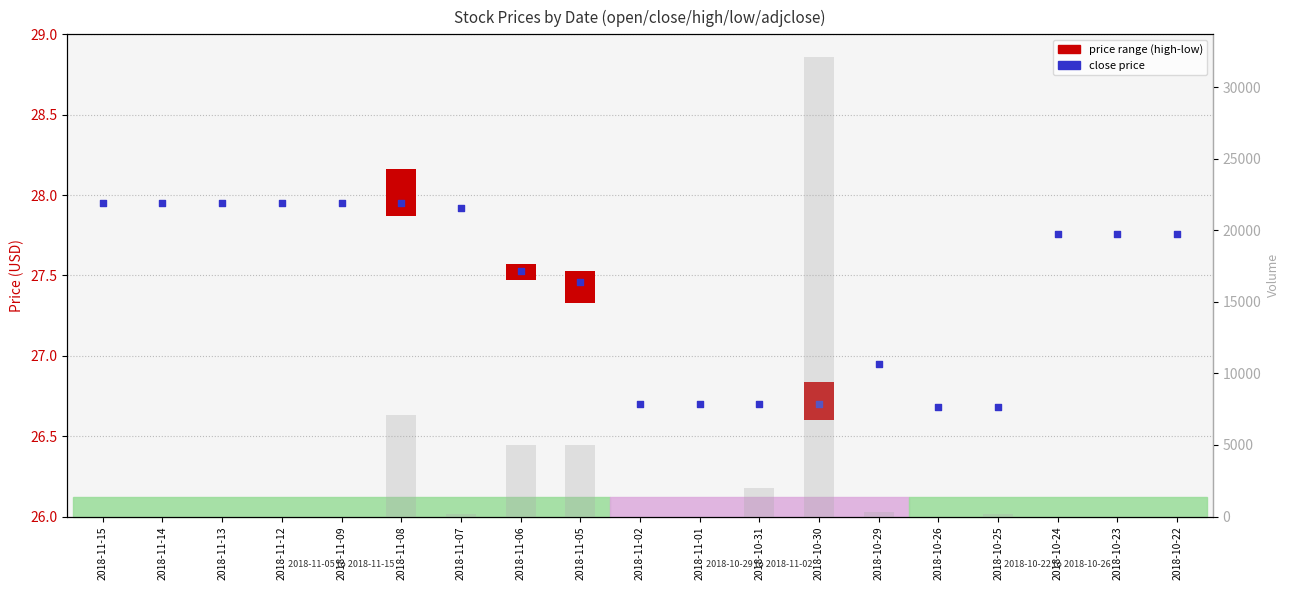

At which category is the sum across all series the highest?

2018-10-30